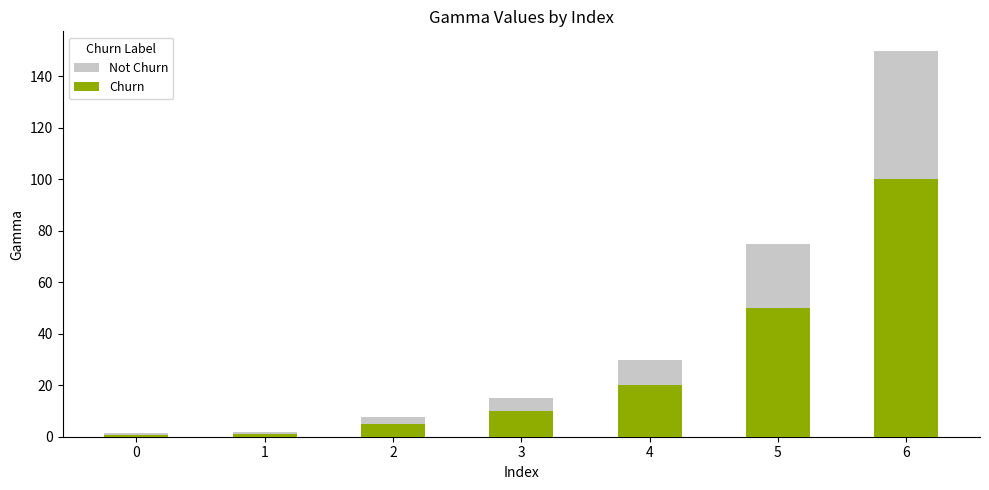

What is the total value across all series at 2?

12.5